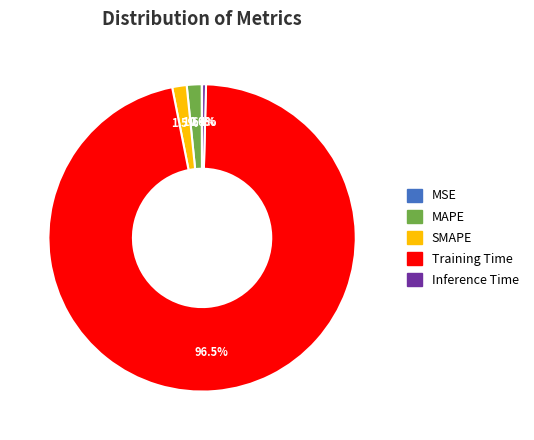

Which slice is the largest?

Training Time